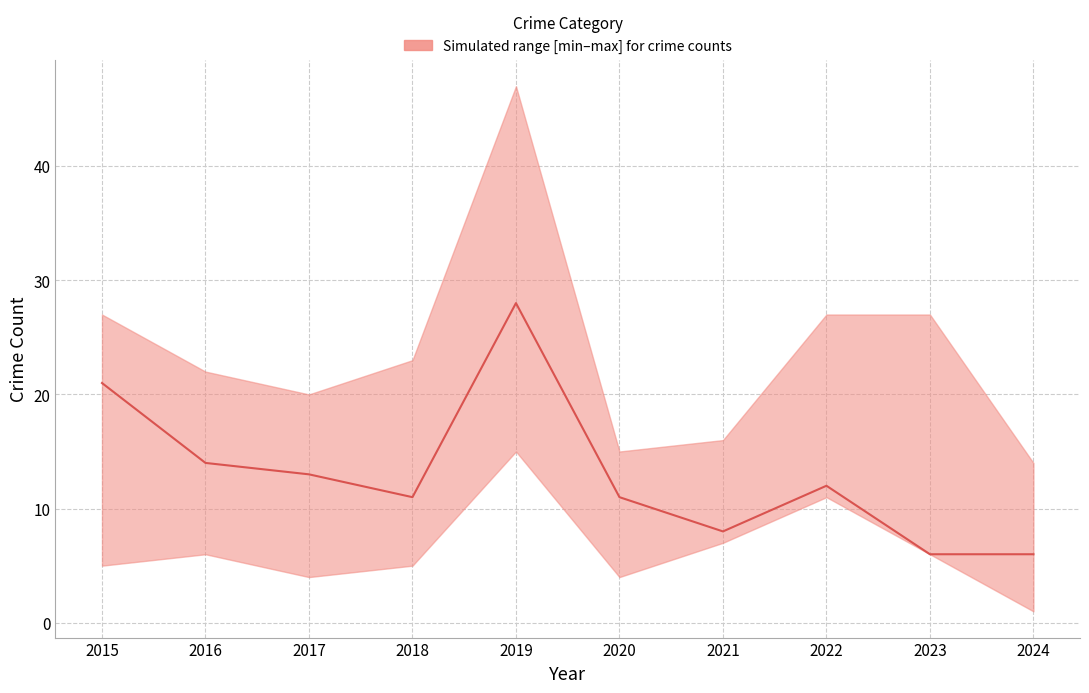

What is the ratio of the value at 2019 to the value at 2020?

2.5